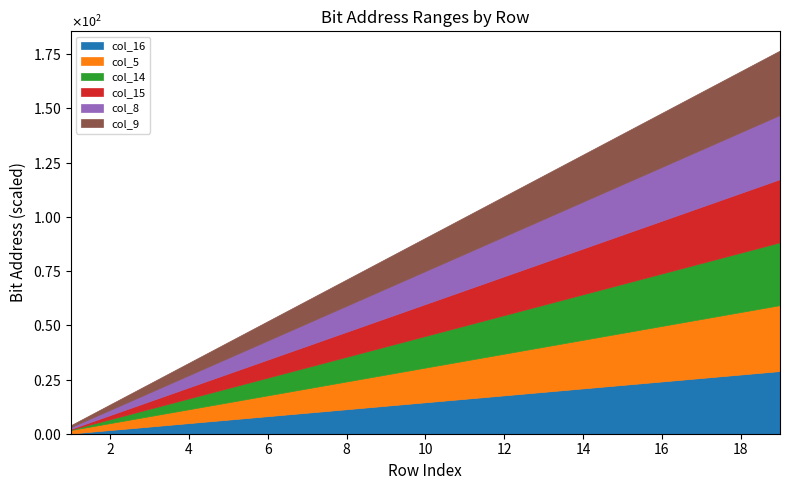

True or false: col_9 and col_15 cross at least once.

False